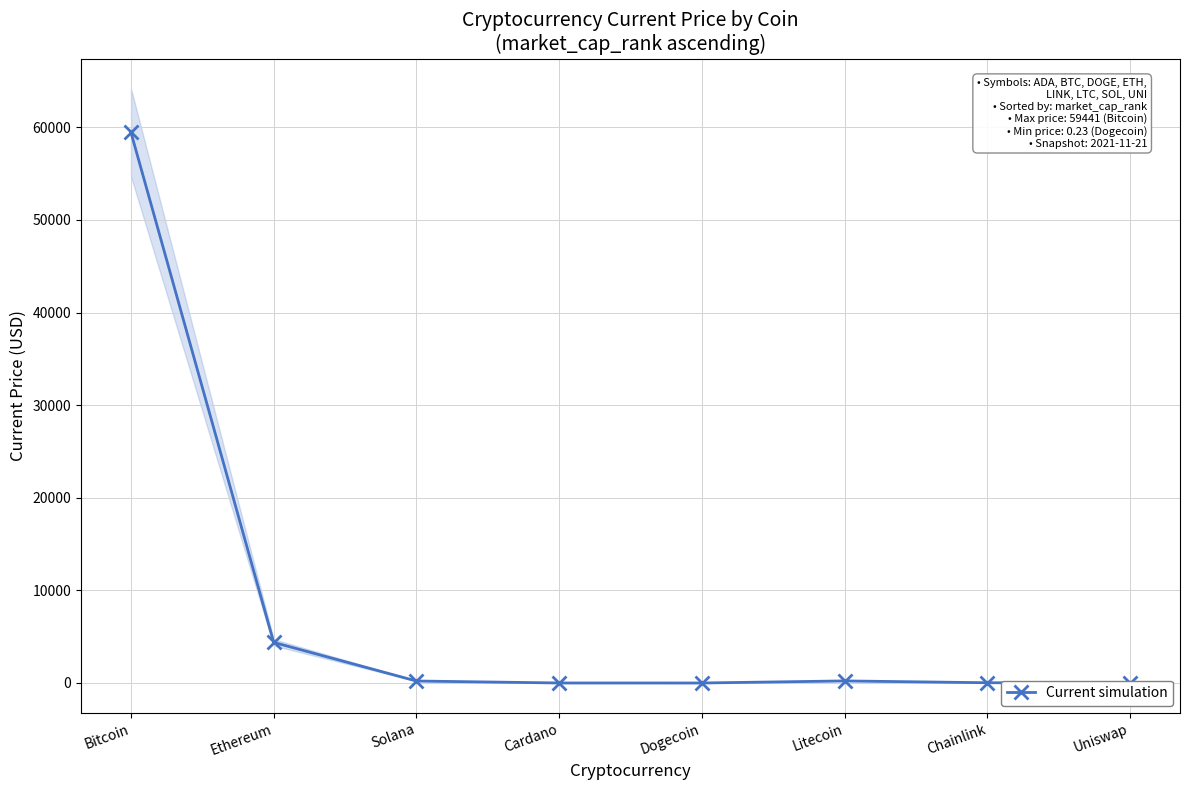

Where is the first local minimum?

Dogecoin